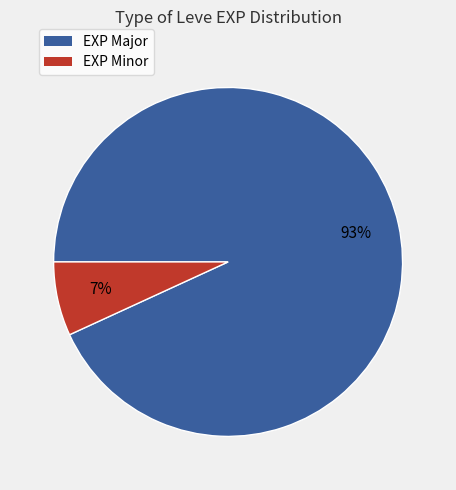

To the nearest percent, what is the average slice percentage?

50%